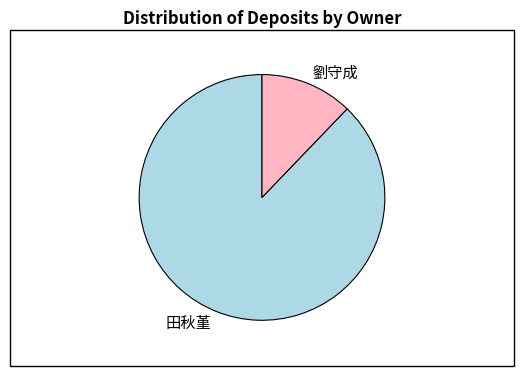

Combined, do 劉守成 and 田秋堇 account for over 50%?

Yes